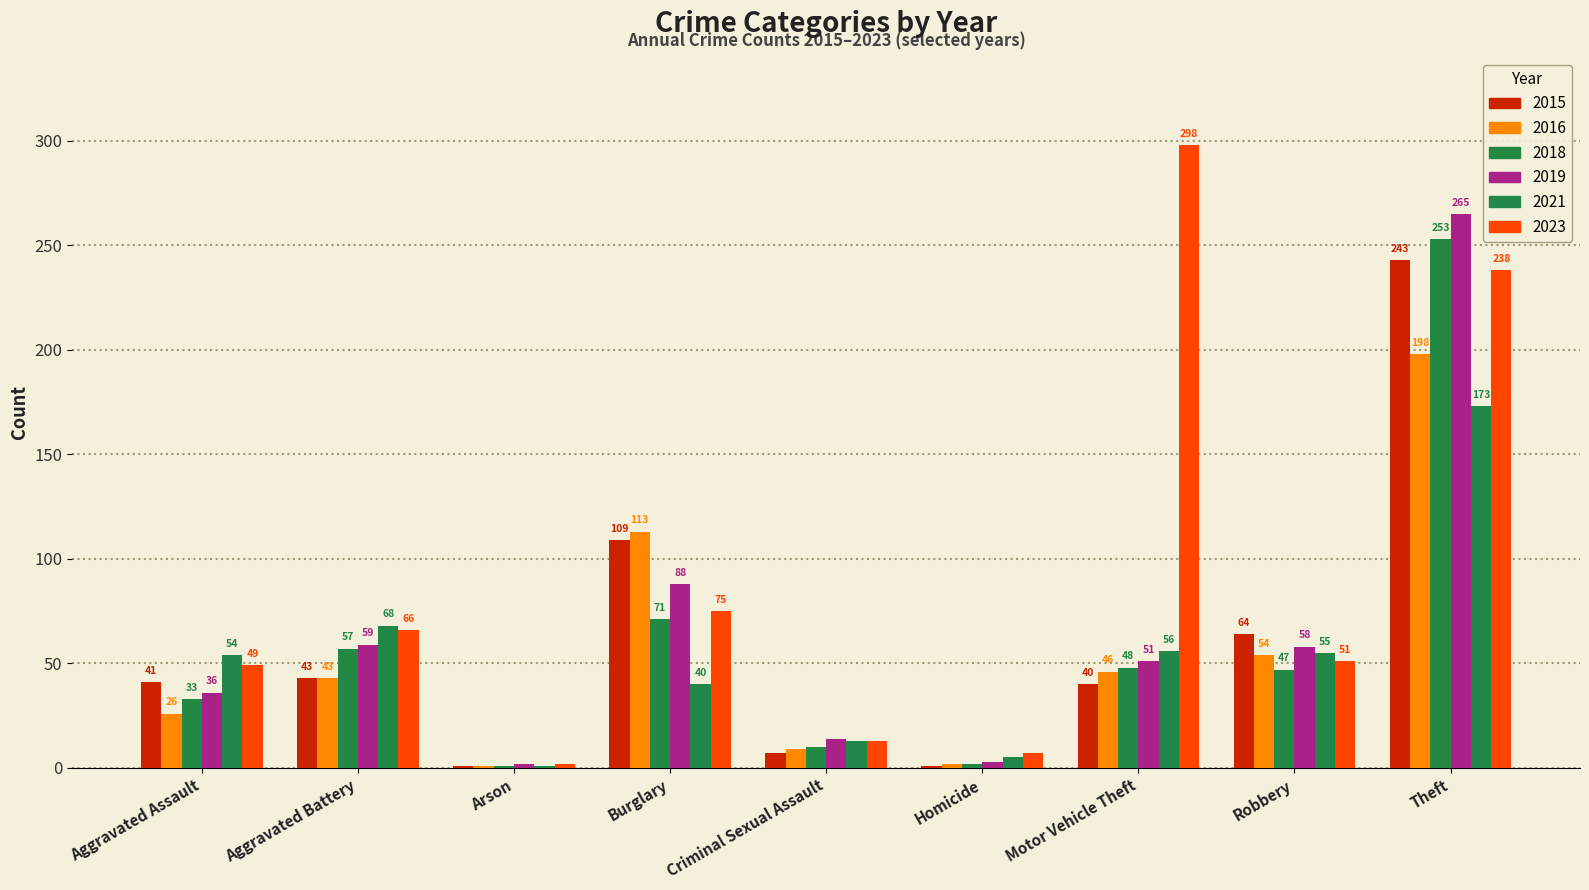

How many data points does each series have?

9